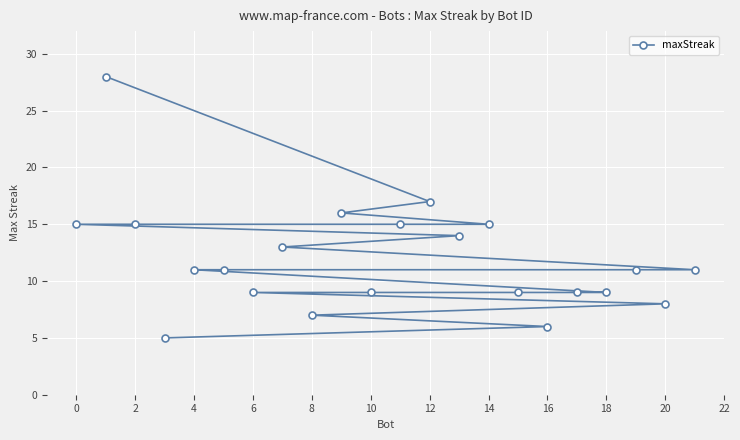

What is the minimum value shown in the chart?

5